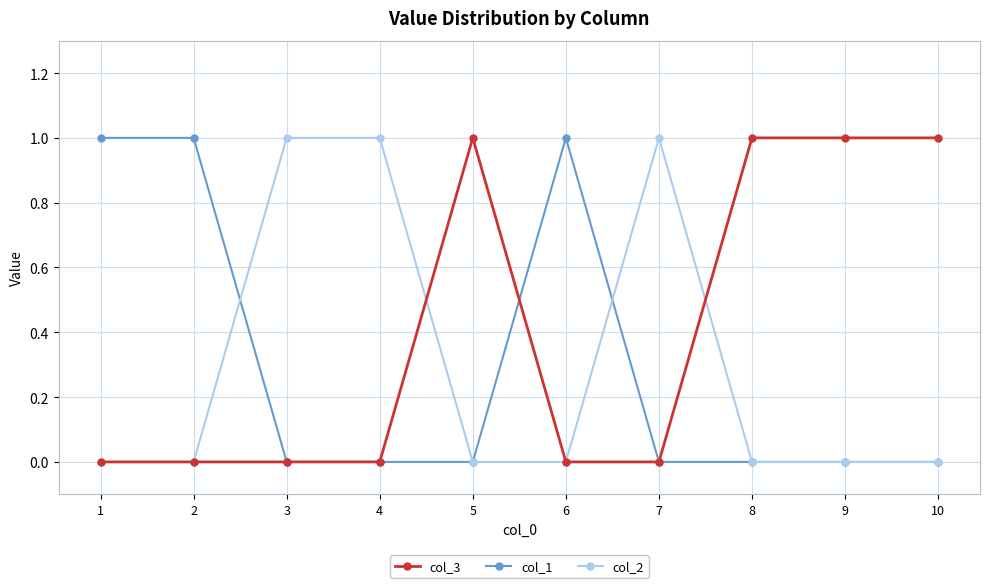

Which series has the largest total across all categories?

col_3